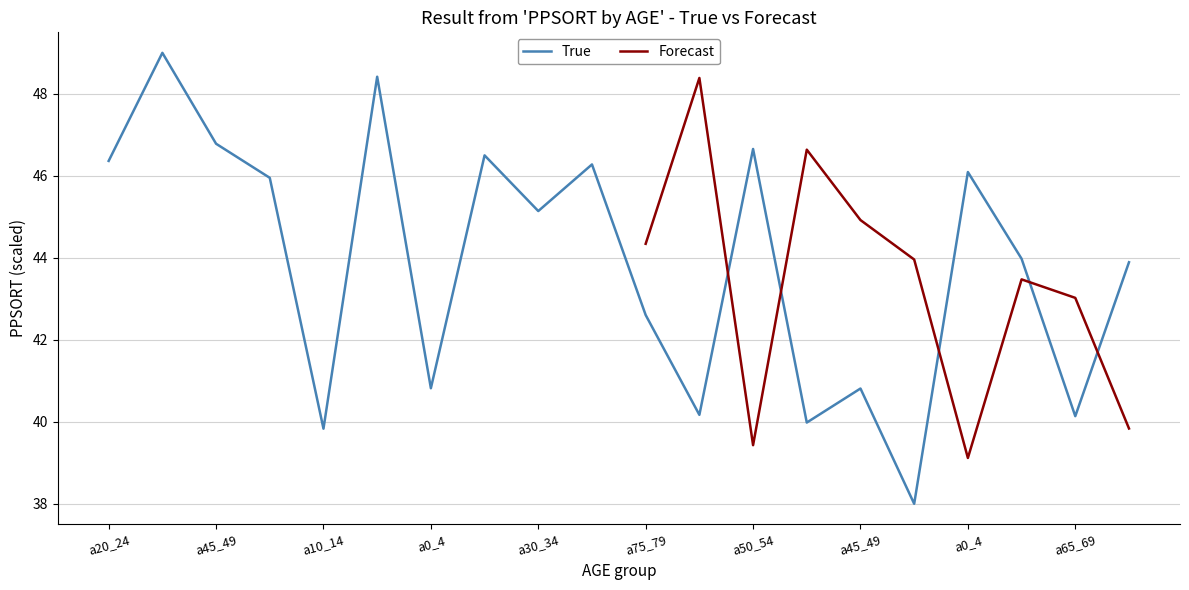

Where is the first local minimum?

a10_14